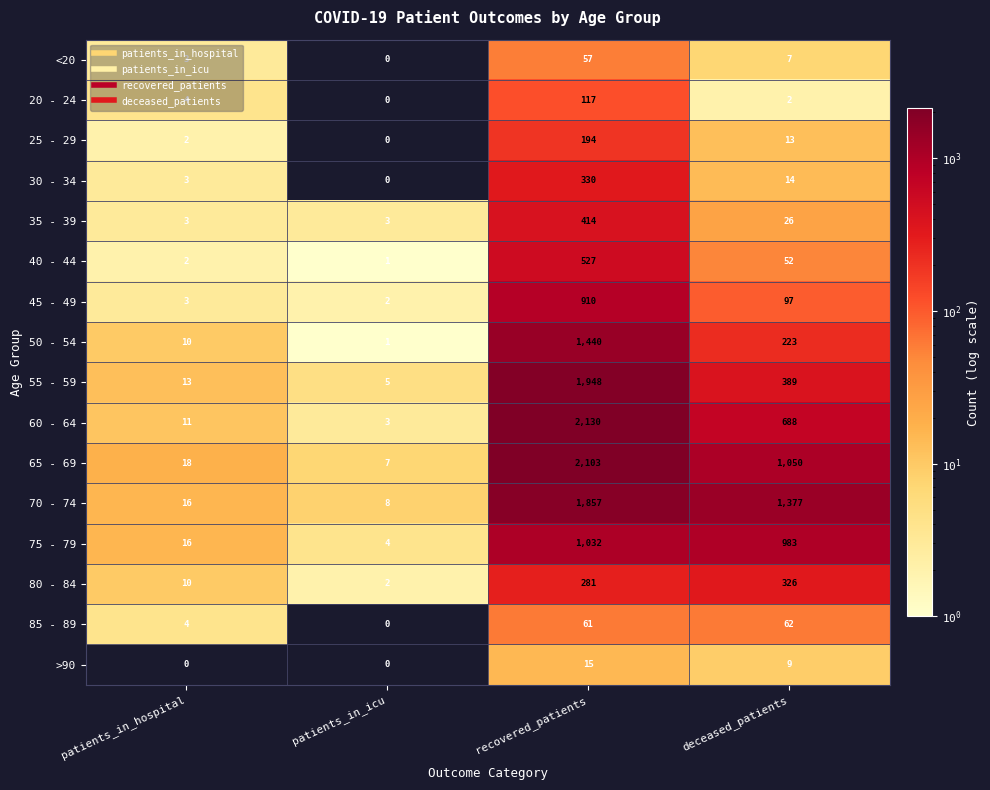

What is the total value across all series at patients_in_icu?

36